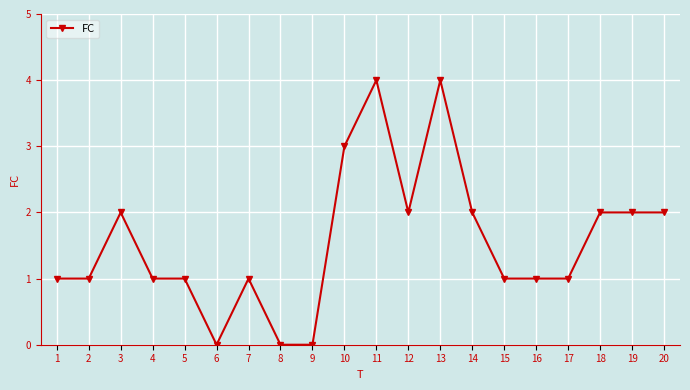

What is the difference between the maximum and minimum values?

4